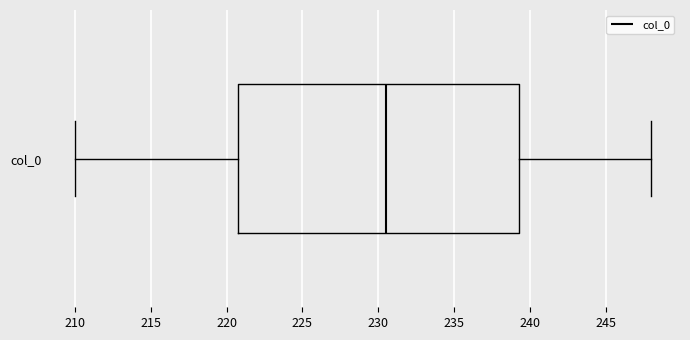

Read this box plot against the x-axis: the position of the median line, the range covered by the box, and the ends of both whiskers. The values are not printed on the chart, so give them approximately, as read against the axis.

median 230.5, box 221.0 to 239.5, whiskers 210.0 to 248.0